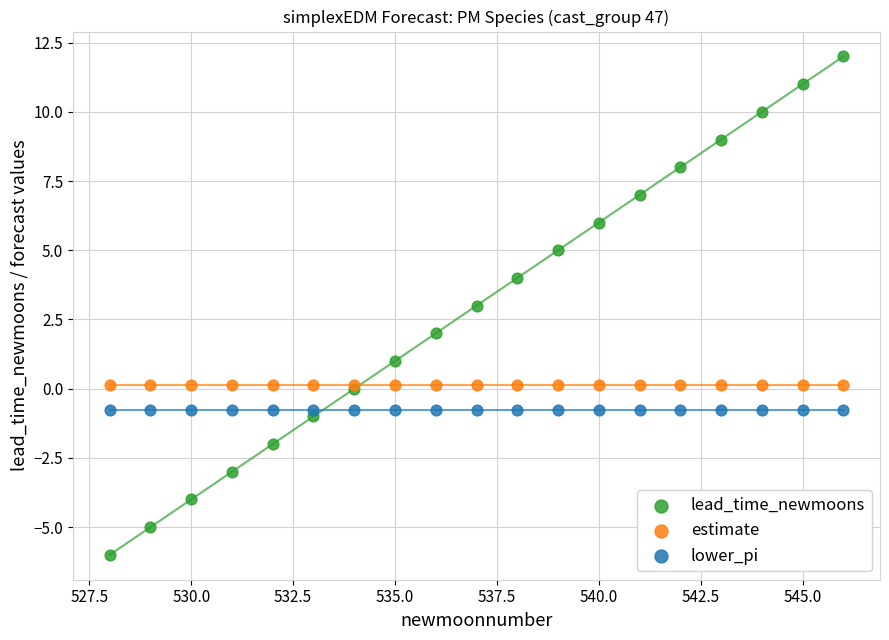

Which series reaches the minimum Y coordinate?

lead_time_newmoons